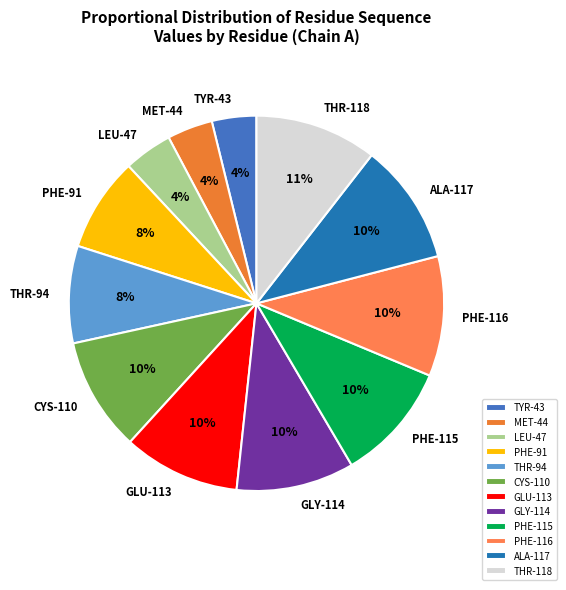

Is there a majority slice in this chart?

No